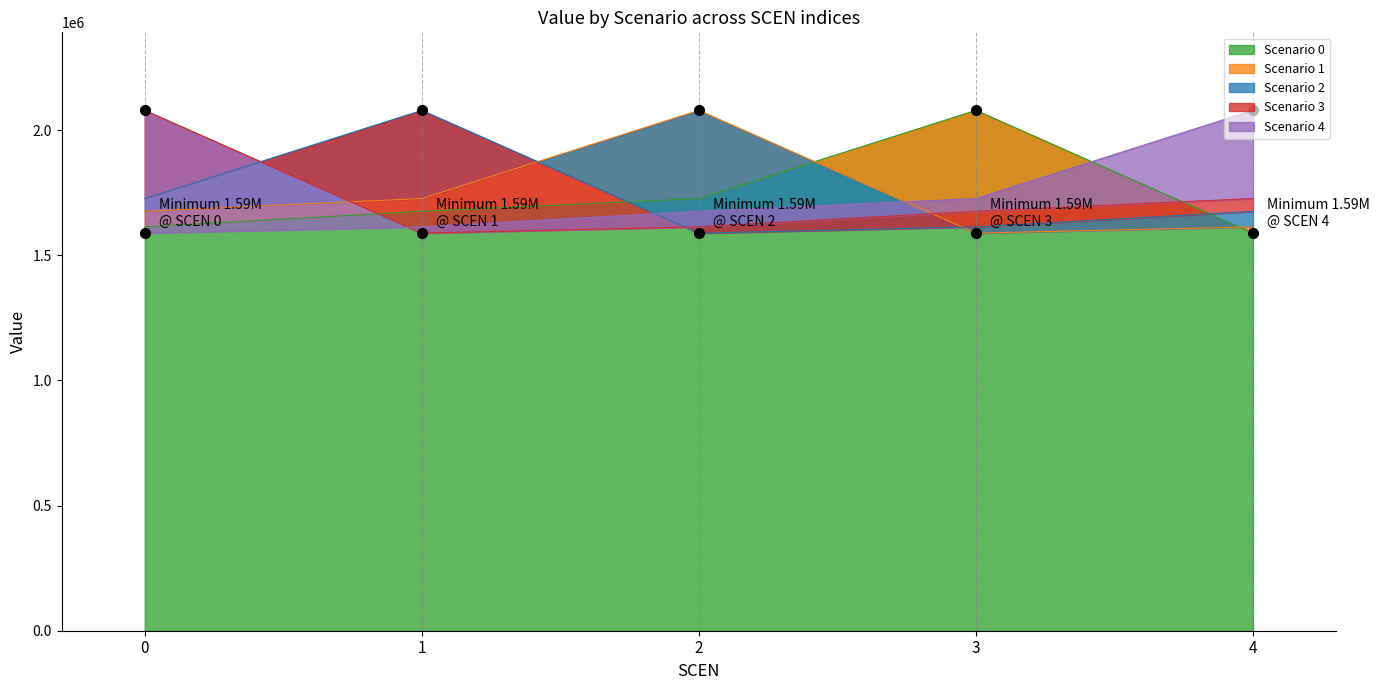

At how many categories does at least one series exceed 1716241?

5